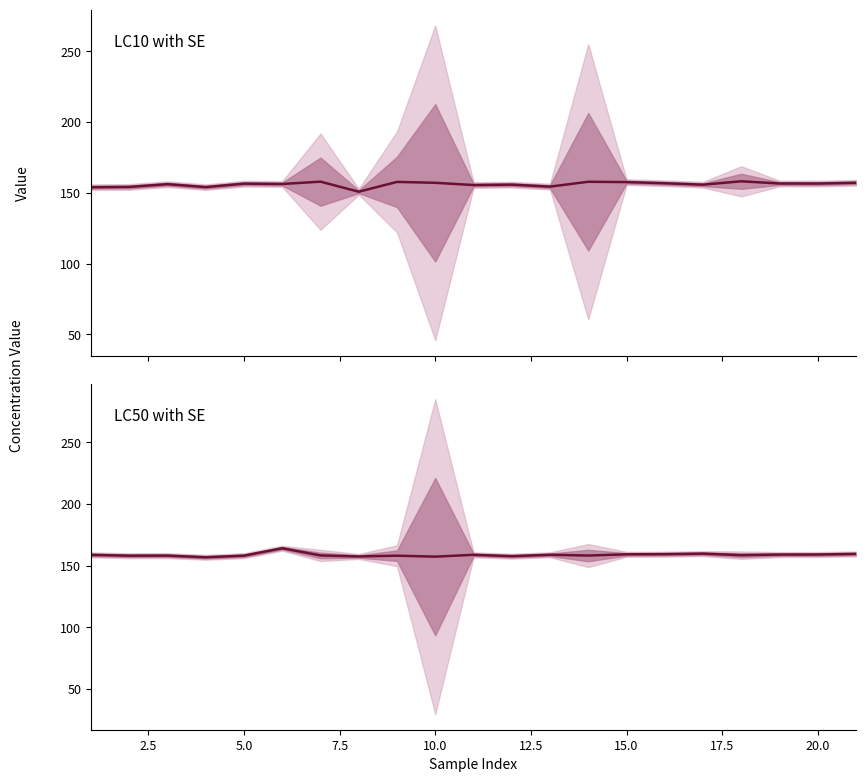

How many interior local peaks does the LC10 series have?

7